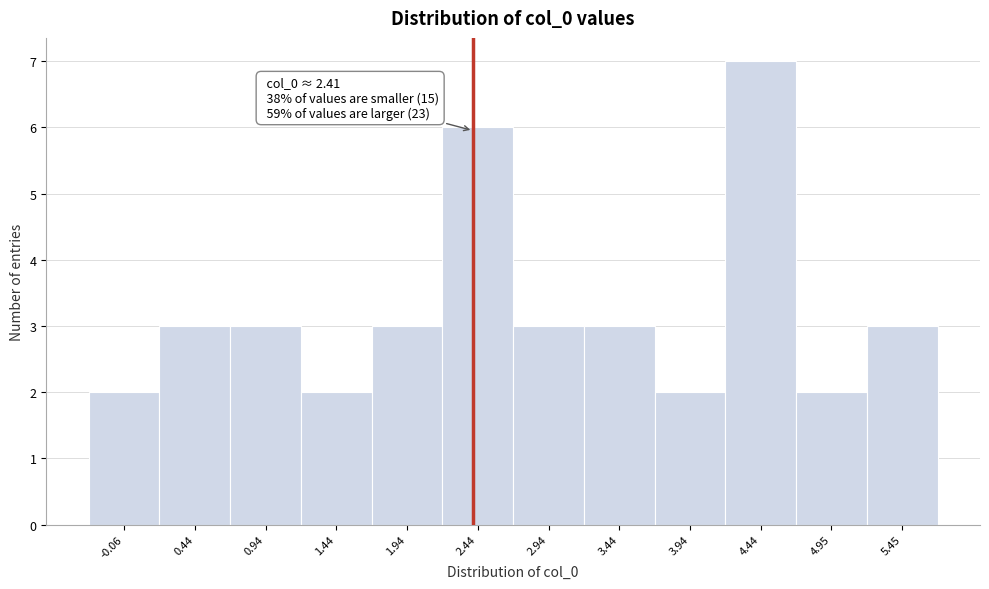

Which range on the x-axis has the tallest bar?

4.2 to 4.7